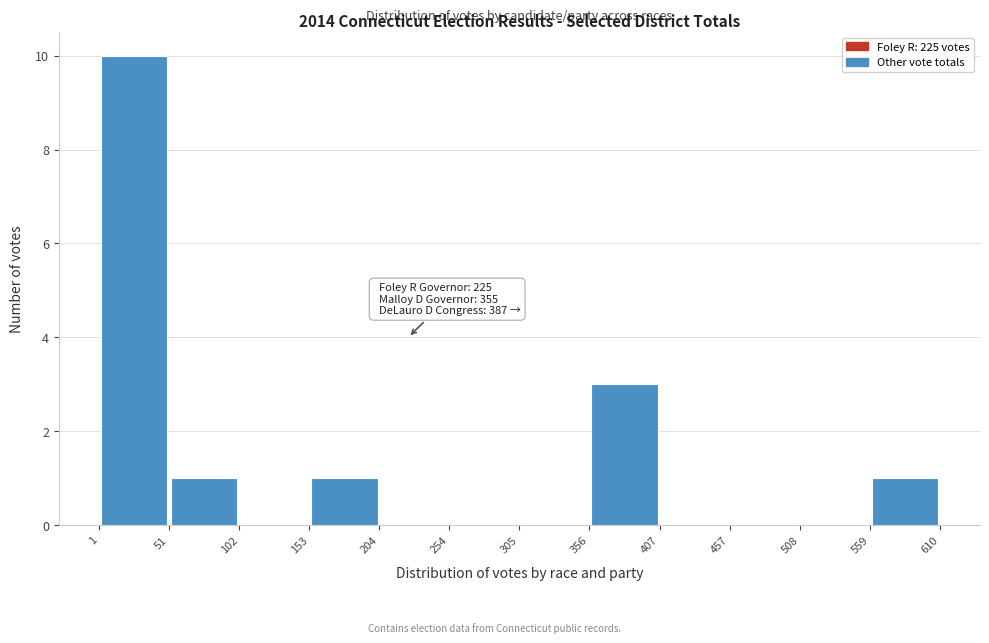

Which range on the x-axis has the tallest bar?

1 to 51